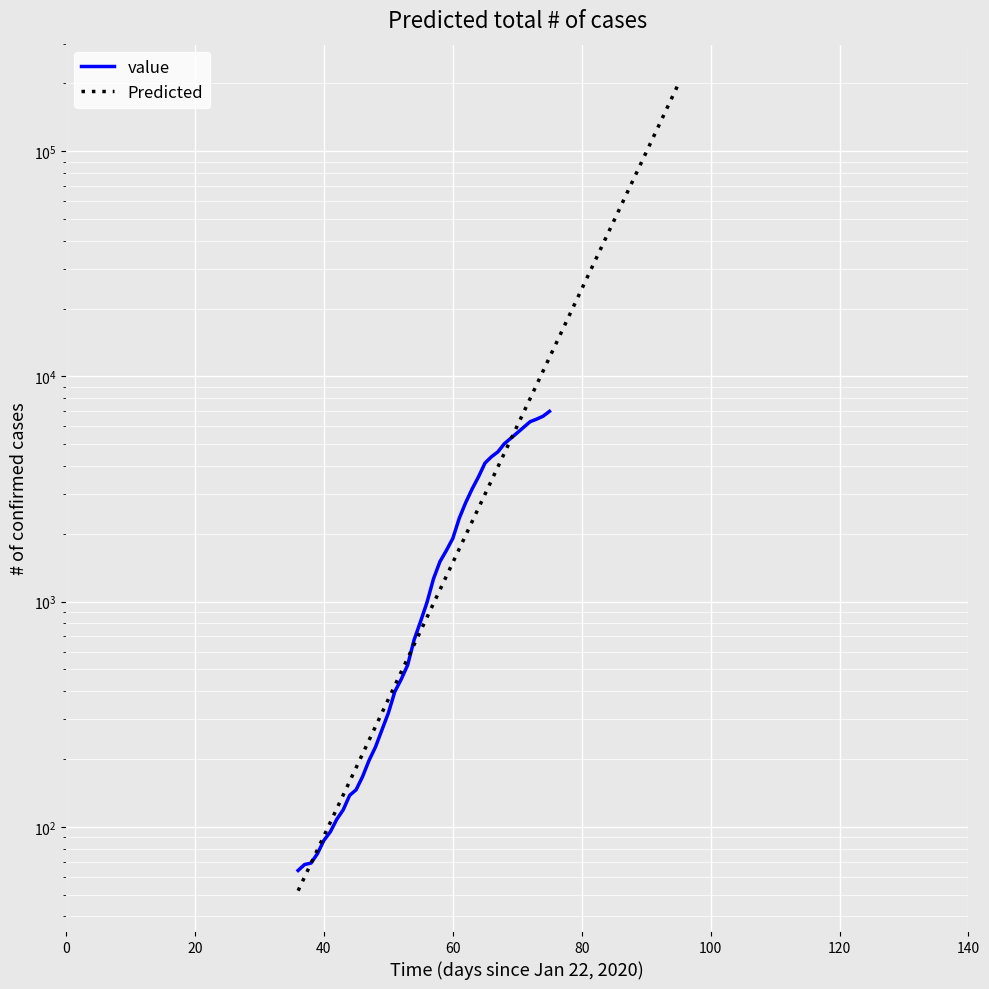

What is the greatest value displayed?

6995